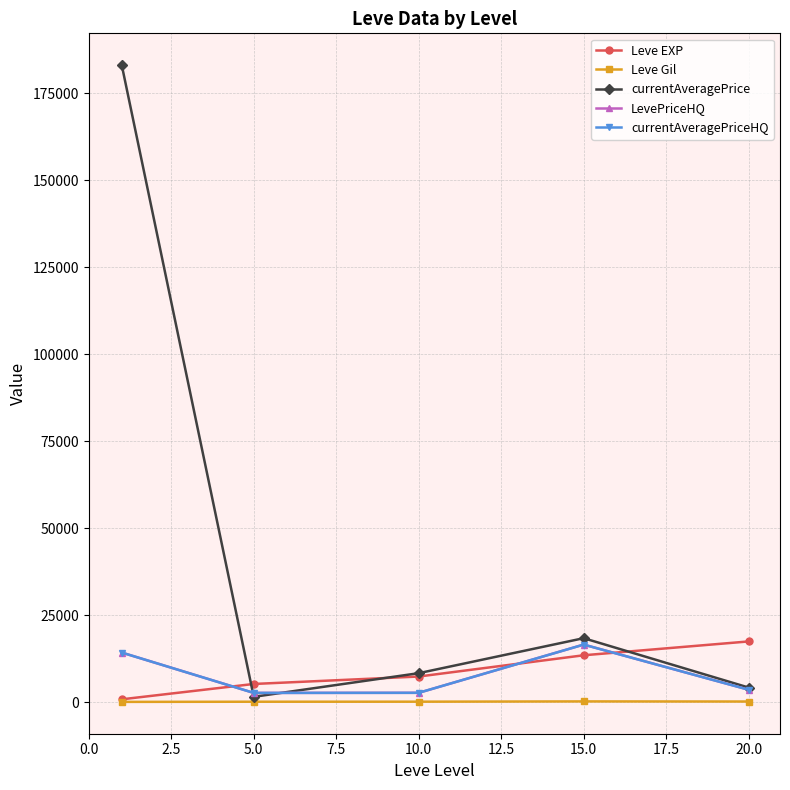

Reading left to right, extract all data points from this chart.

Leve EXP: 853.3	5261.7	7400.0	13510.0	17486.7
Leve Gil: 112.3	159.0	170.7	249.7	214.2
currentAveragePrice: 183100.2	1566.7	8364.8	18418.8	4228.2
LevePriceHQ: 14286.5	2691.5	2719.7	16577.2	3599.8
currentAveragePriceHQ: 14286.5	2691.5	2719.7	16577.2	3599.8